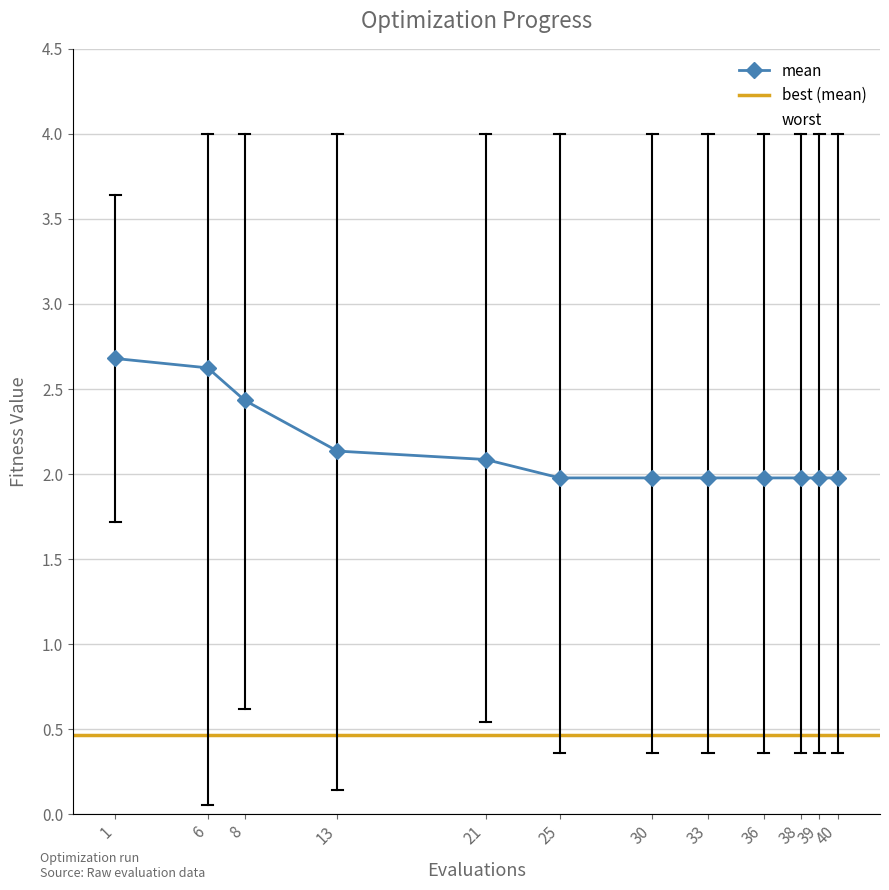

True or false: worst and mean cross at least once.

False